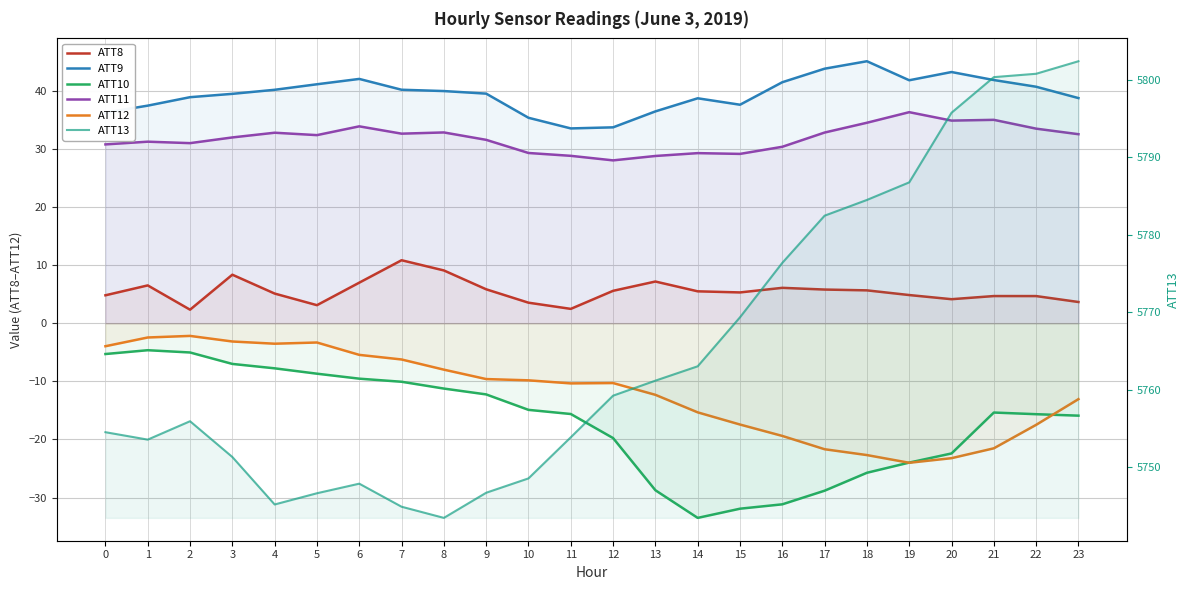

How many lines are shown in the chart?

6